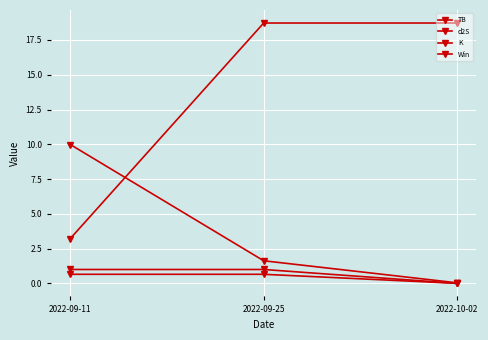

What is the difference between the maximum and second lowest values in the d2S series?

8.4